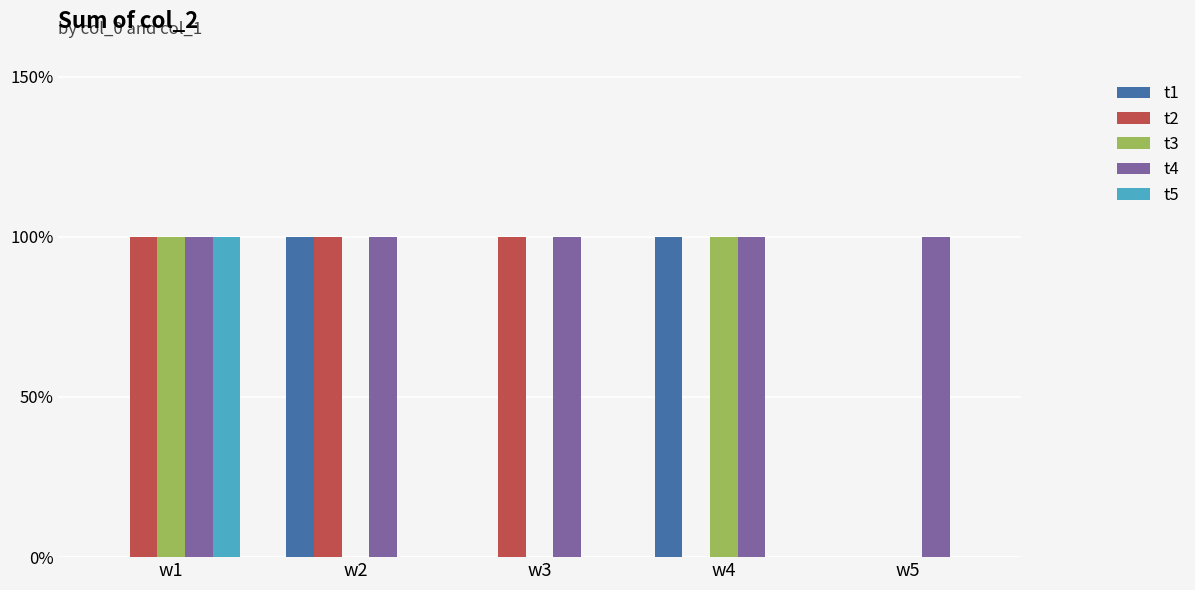

Rank the series by their maximum value, from lowest to highest.

t1, t2, t3, t4, t5